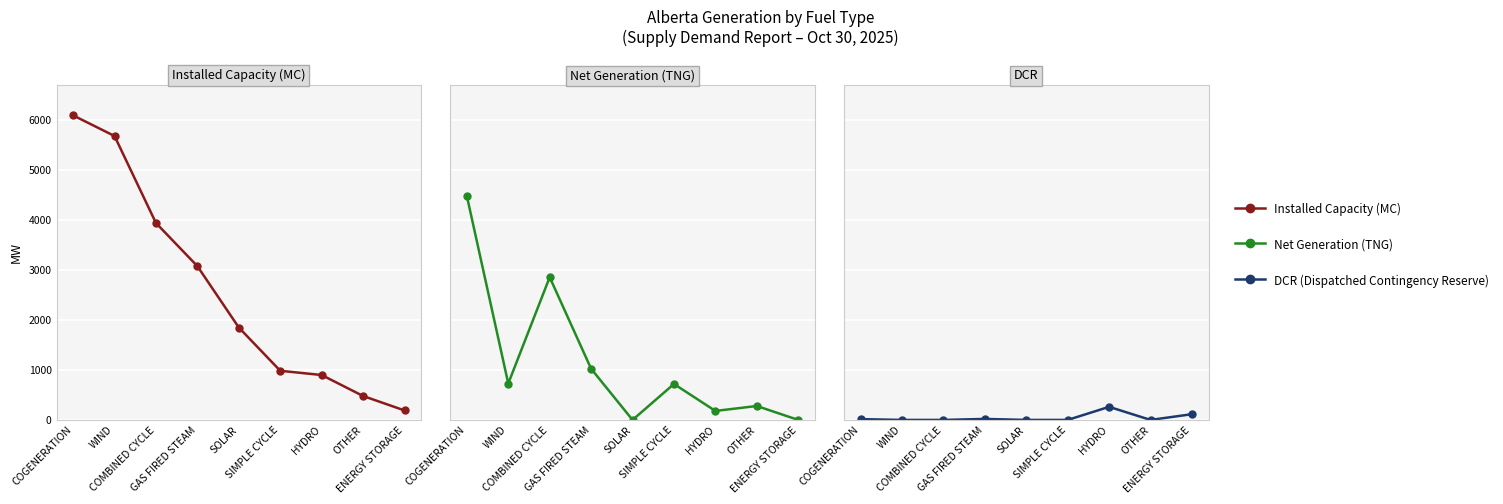

At how many categories does at least one series exceed 4750?

2